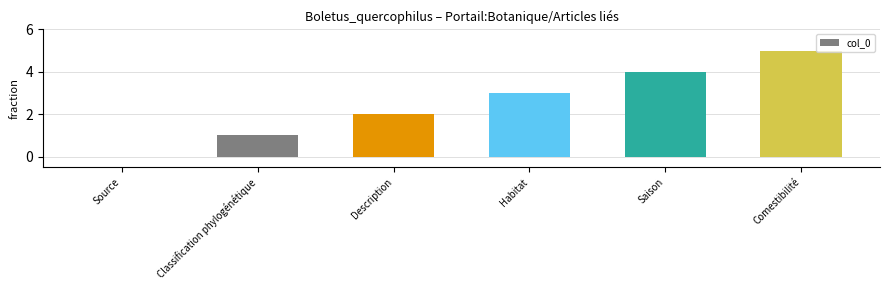

Is it true that the value at Comestibilité is 5?

True